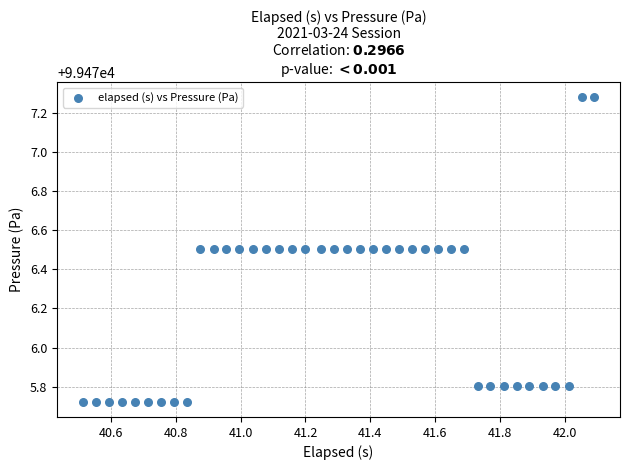

What is the range of Y values (max minus min)?

1.6